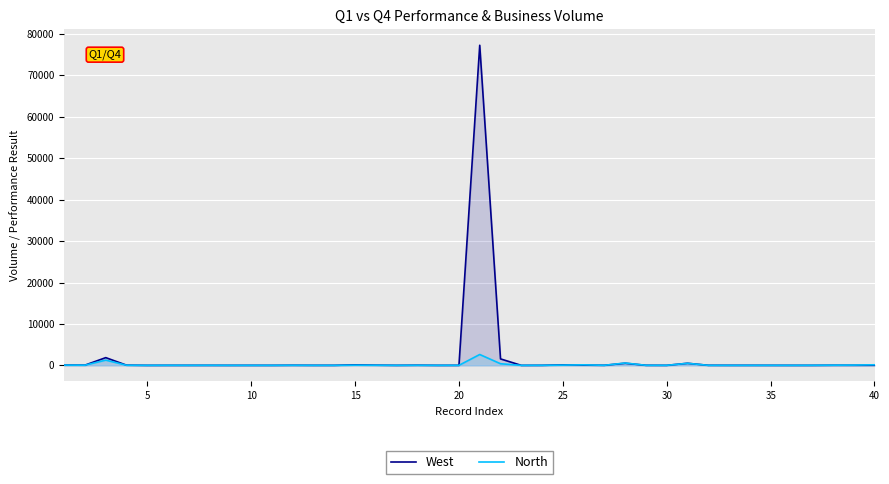

After their last crossing, which series has the higher values: North or West?

North